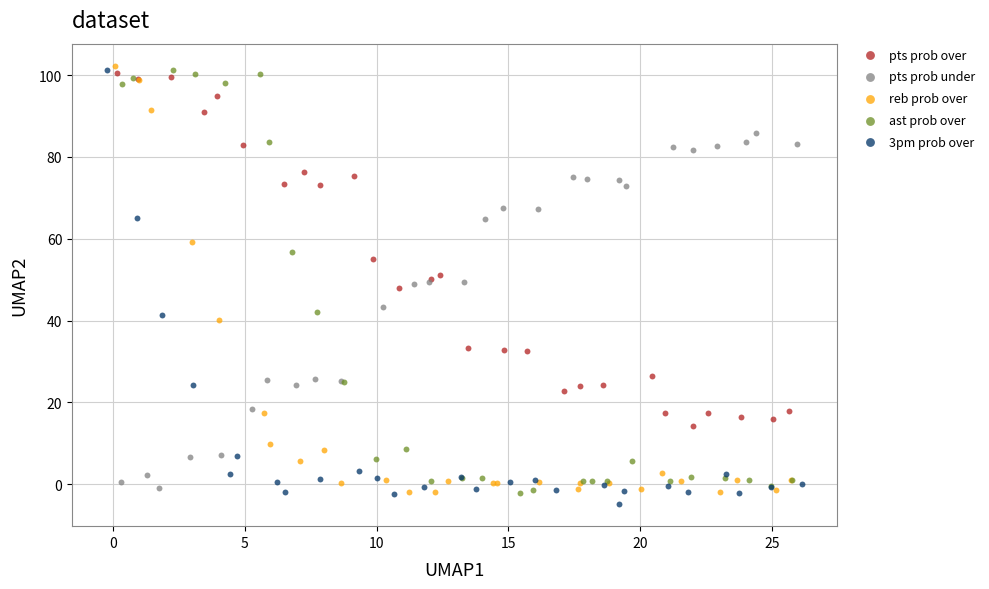

What are all the series names shown in the legend?

pts prob over, pts prob under, reb prob over, ast prob over, 3pm prob over